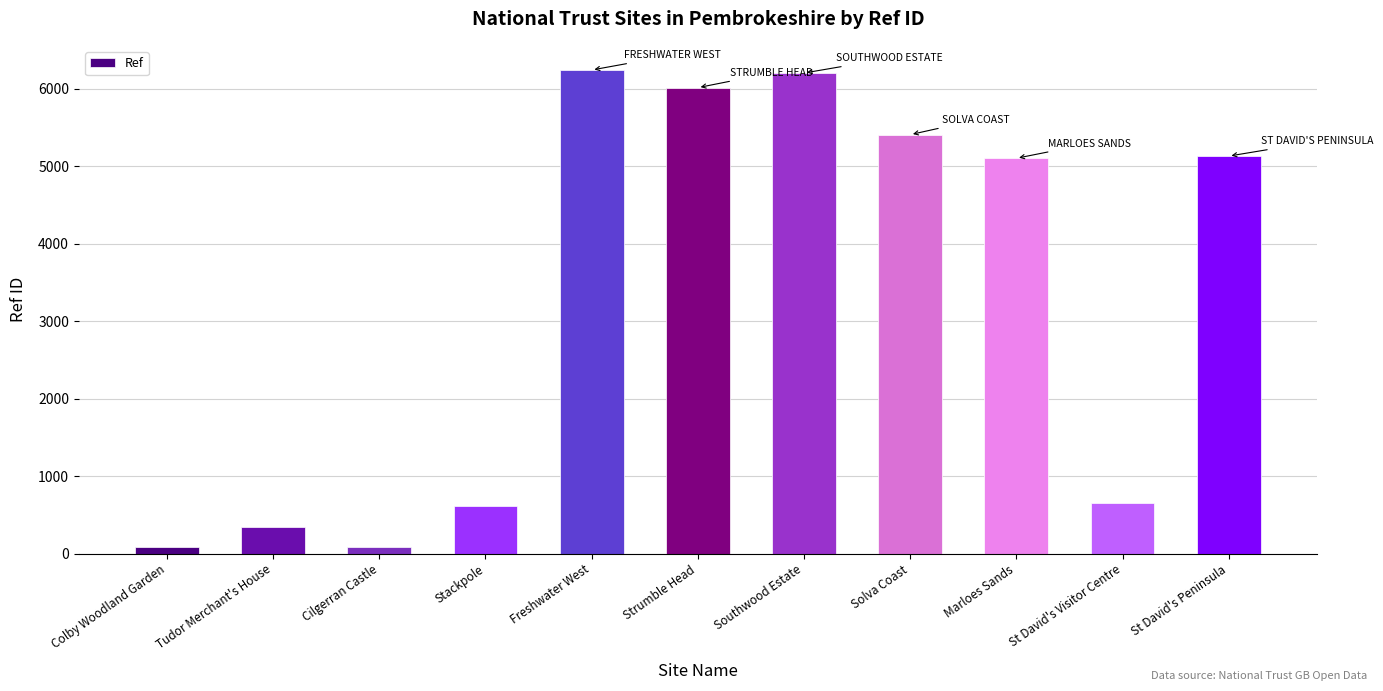

What is the label of the 3rd bar from the right?

Marloes Sands